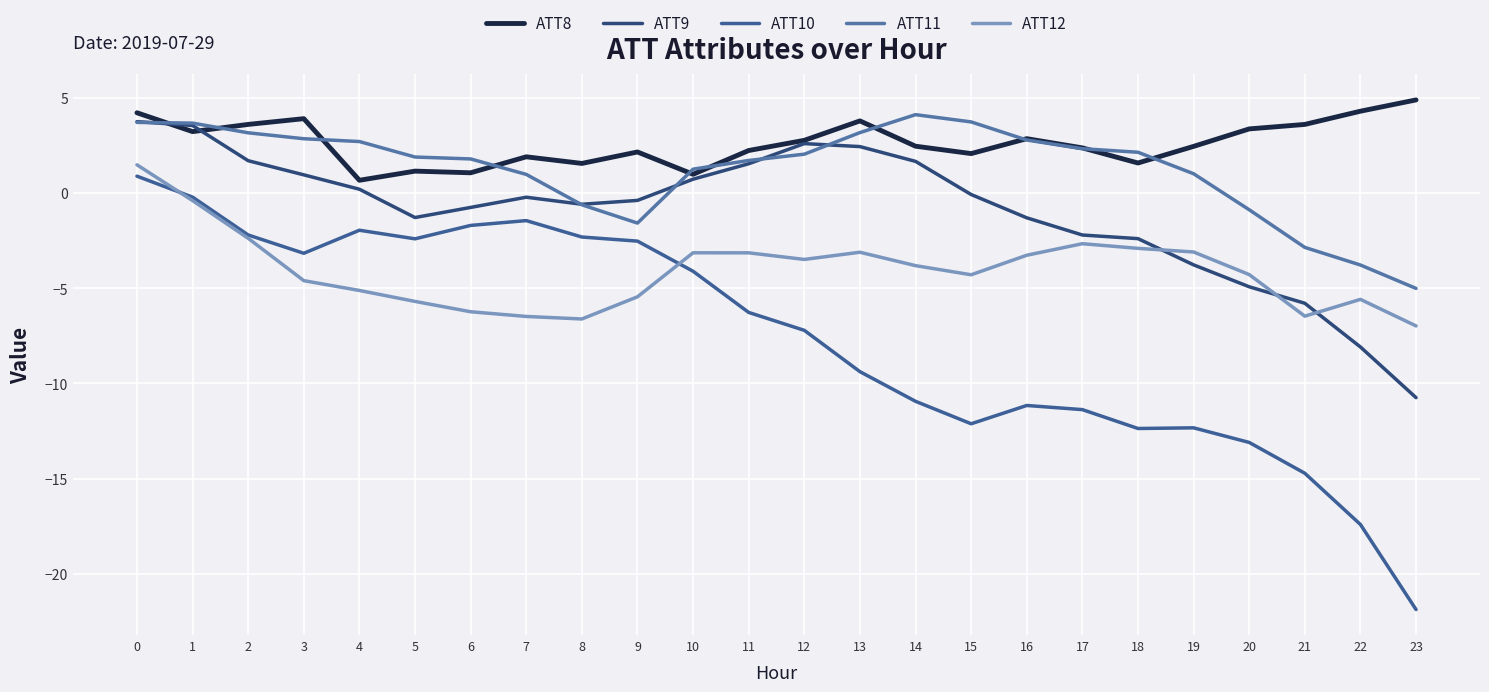

What is the approximate value of ATT9 at 23?

-10.7